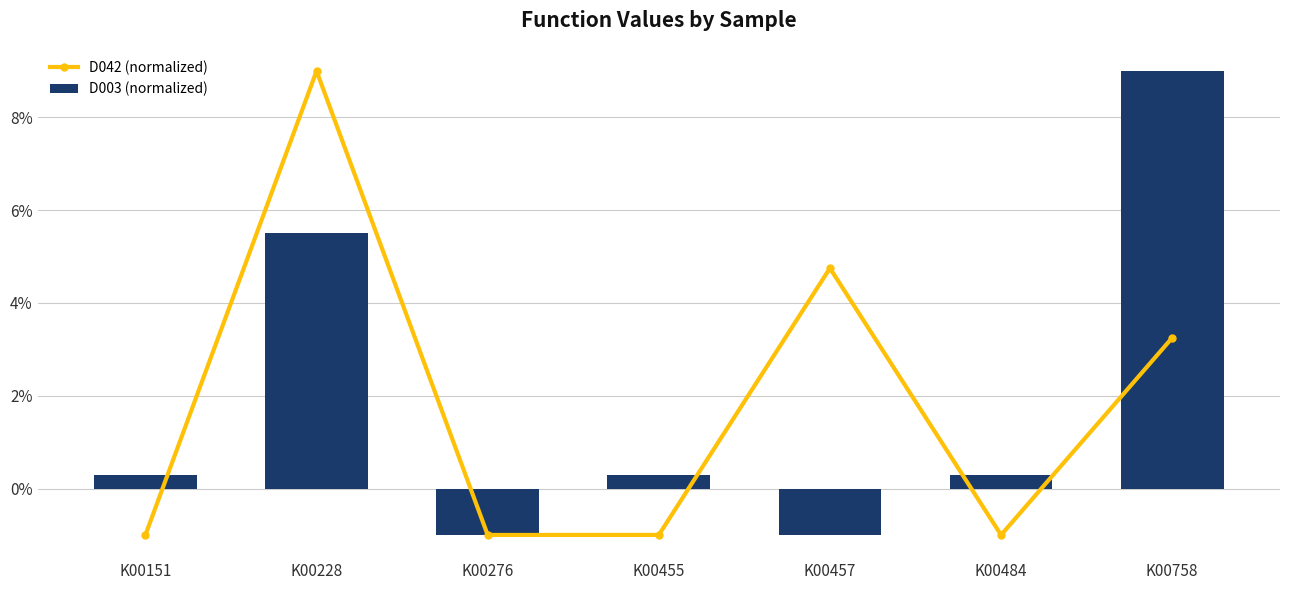

Reading left to right, extract all data points from this chart.

D042 (normalized): -1.0	9.0	-1.0	-1.0	4.8	-1.0	3.2
D003 (normalized): 0.3	5.5	-1.0	0.3	-1.0	0.3	9.0